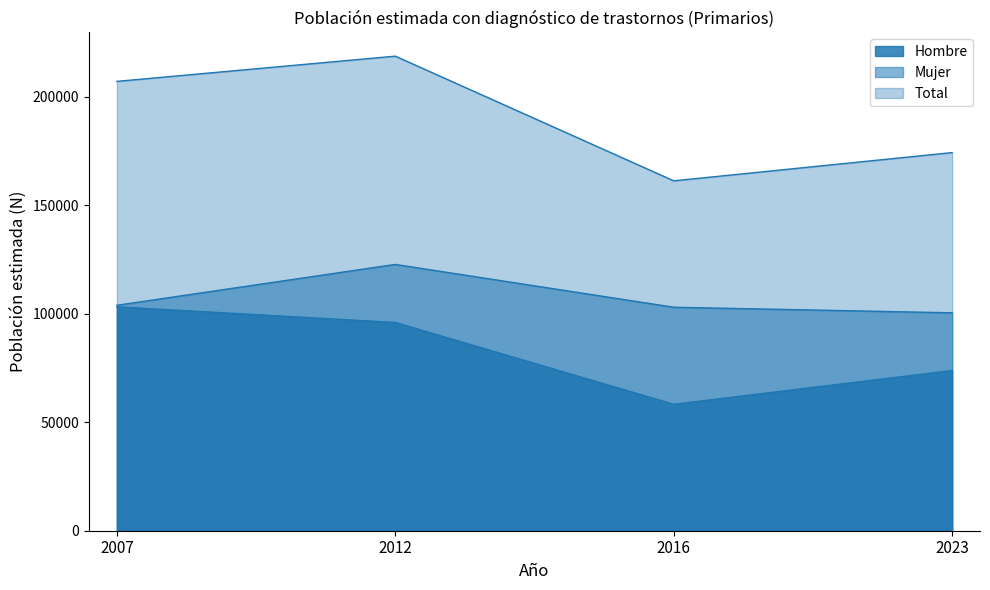

The Mujer series shows 28003 at 2012. True or false?

False